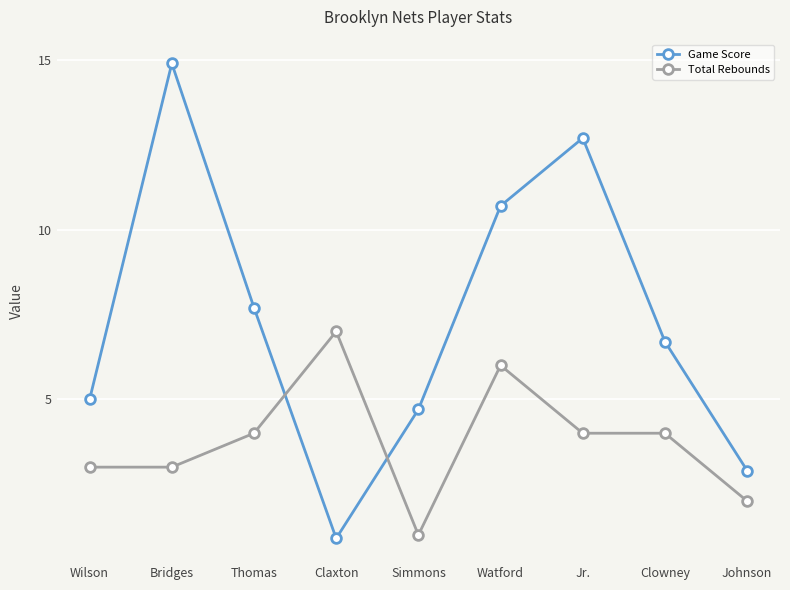

How many intersections are there between Total Rebounds and Game Score?

2